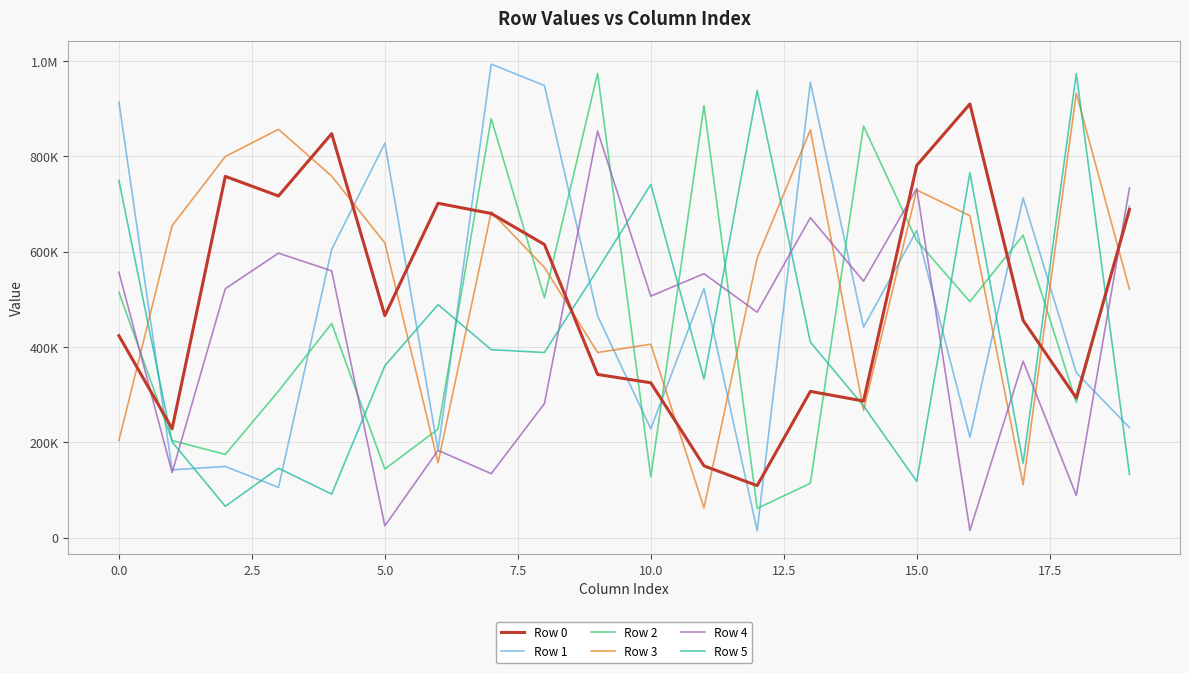

Which series has the largest total across all categories?

Row 3